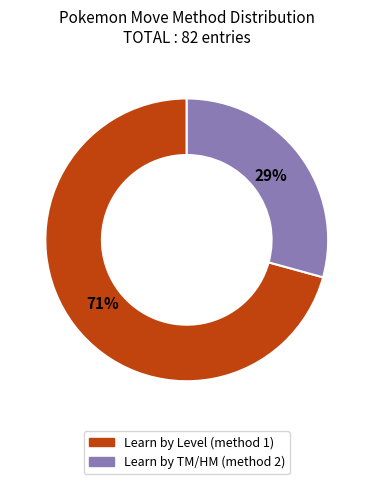

Is there any slice that represents more than half of the pie?

Yes